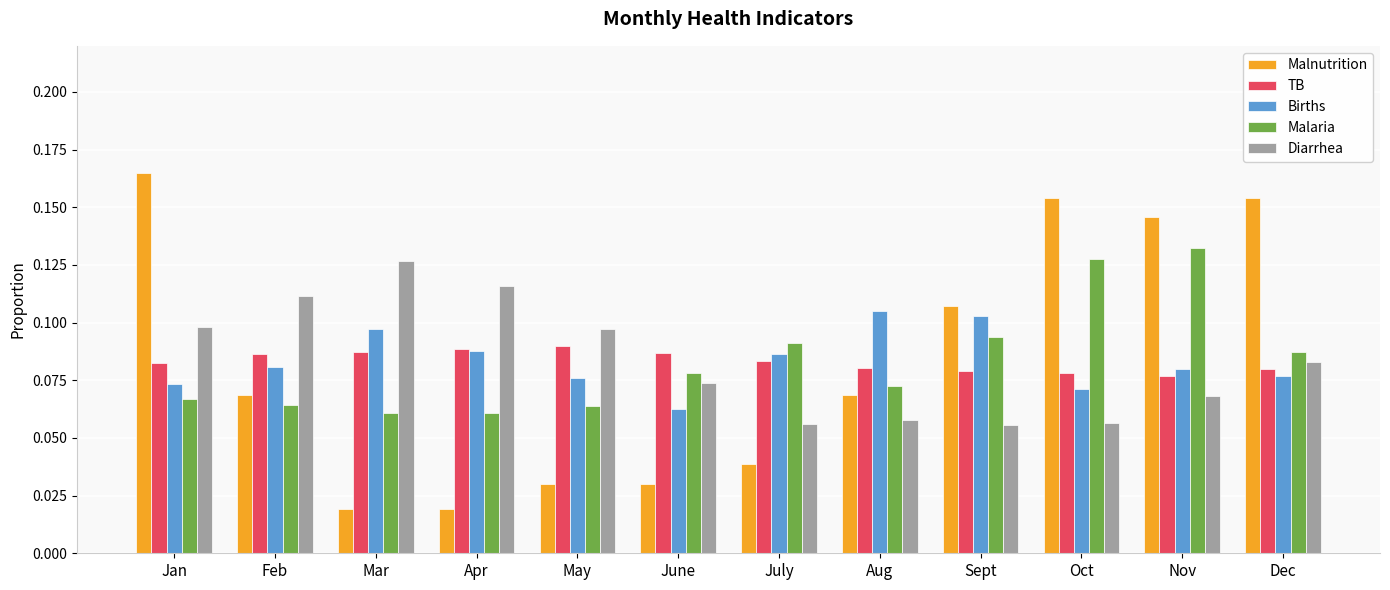

What is the total value across all series at June?

0.3